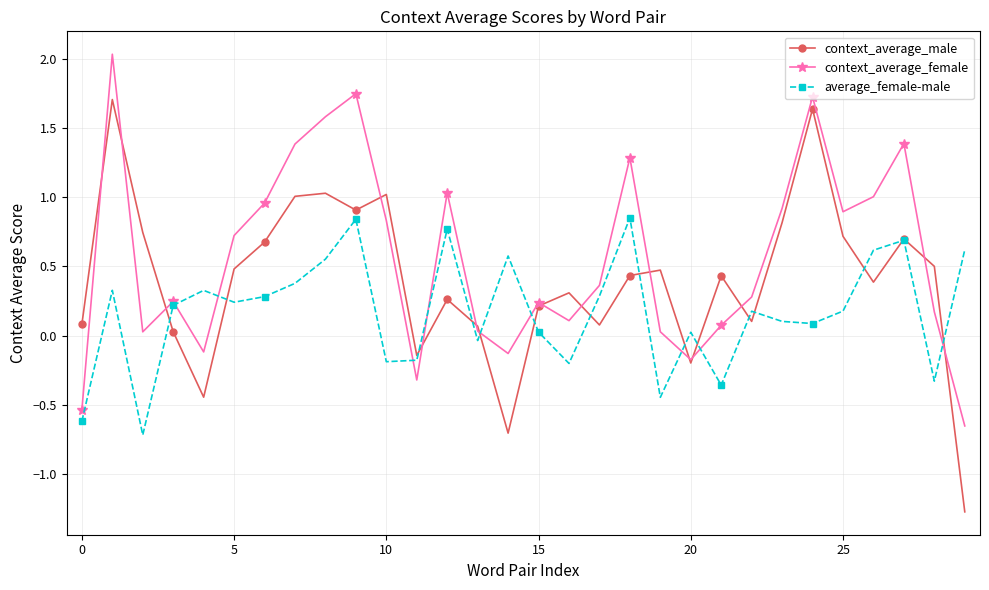

Which series has the widest spread of values?

context_average_male